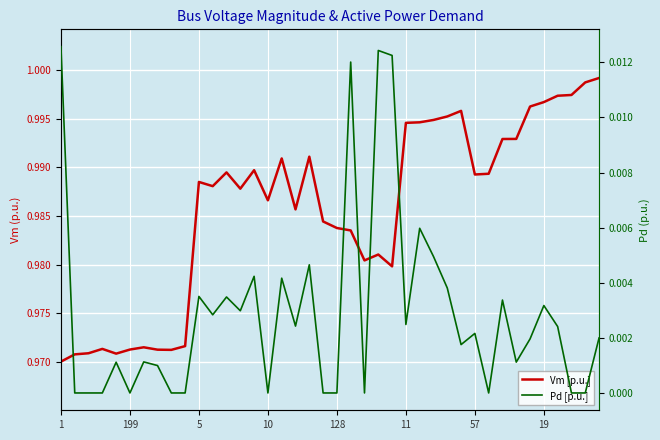

Is it true that Pd [p.u.] equals 0.0 at 11?

False